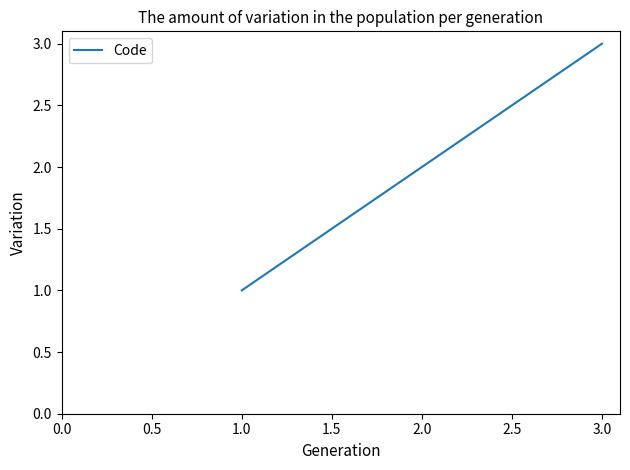

Rank the categories by value from highest to lowest.

3.0, 2.0, 1.0